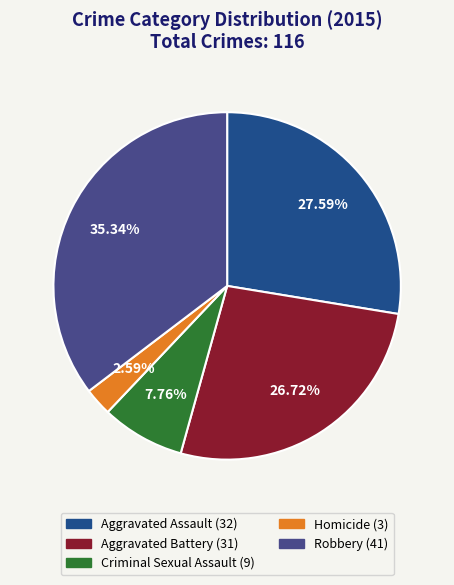

What is the total percentage of Criminal Sexual Assault and Aggravated Battery?

34.5%